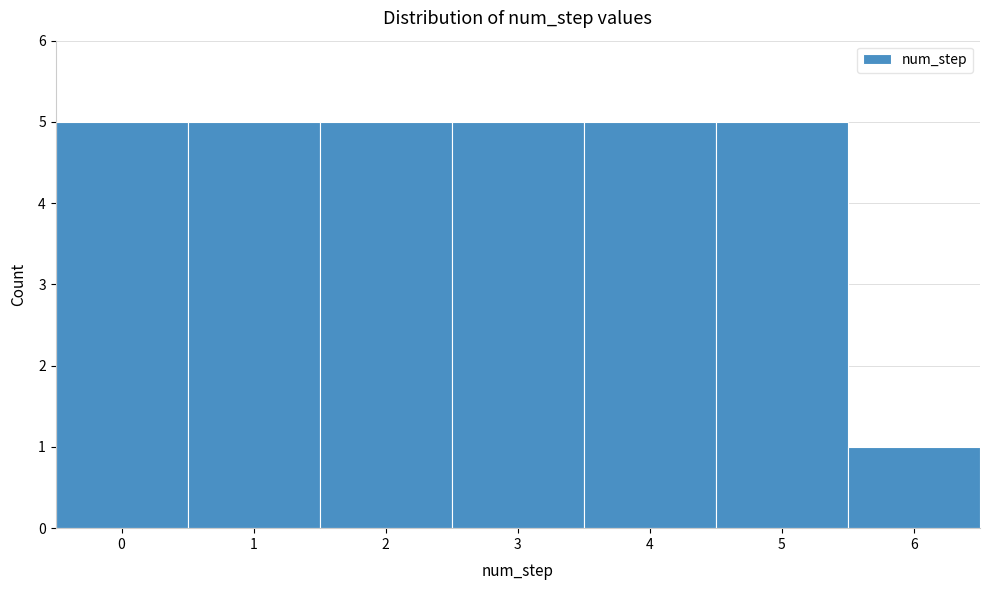

How tall is the bar that spans -0.5 to 0.5 on the x-axis? The values are not printed on the chart, so give them approximately, as read against the axis.

5